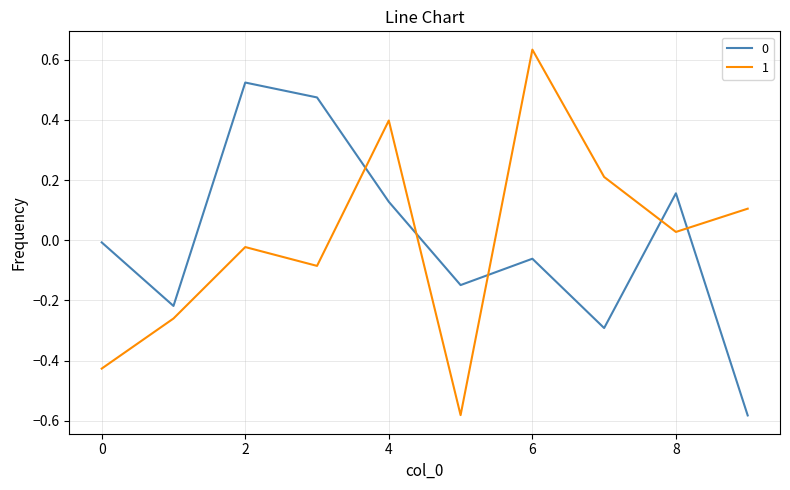

True or false: 0 and 1 cross at least once.

True